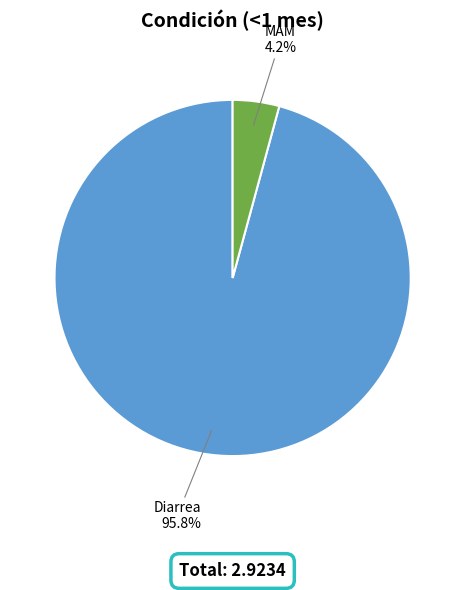

Is there any slice that represents more than half of the pie?

Yes